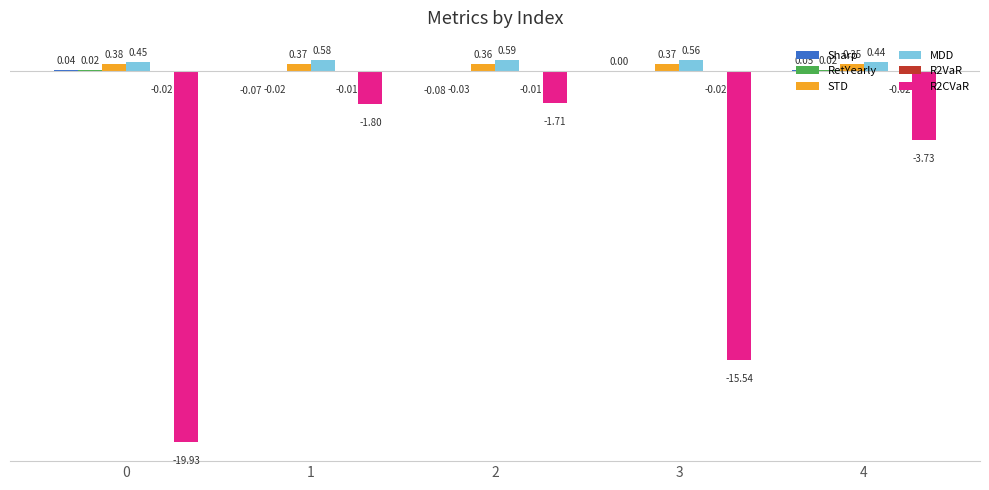

Does the chart contain stacked bars?

No